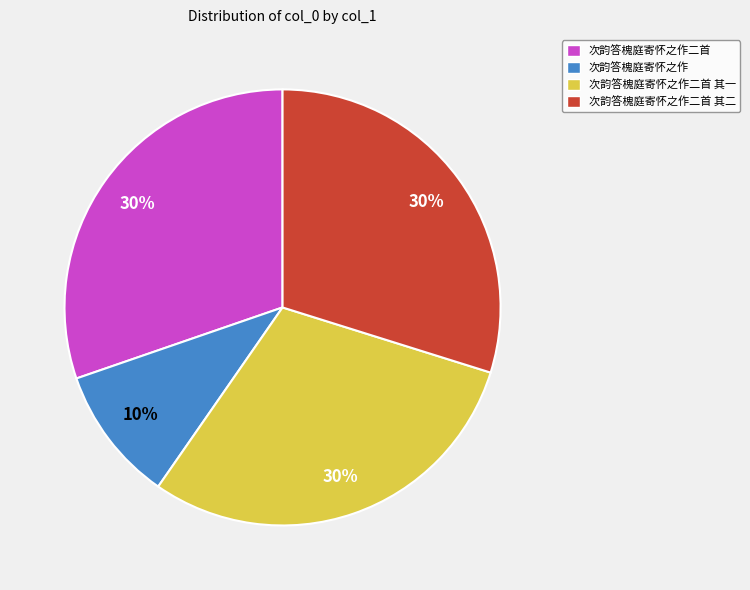

To the nearest percent, what portion does 次韵答槐庭寄怀之作二首 其二 represent?

30%